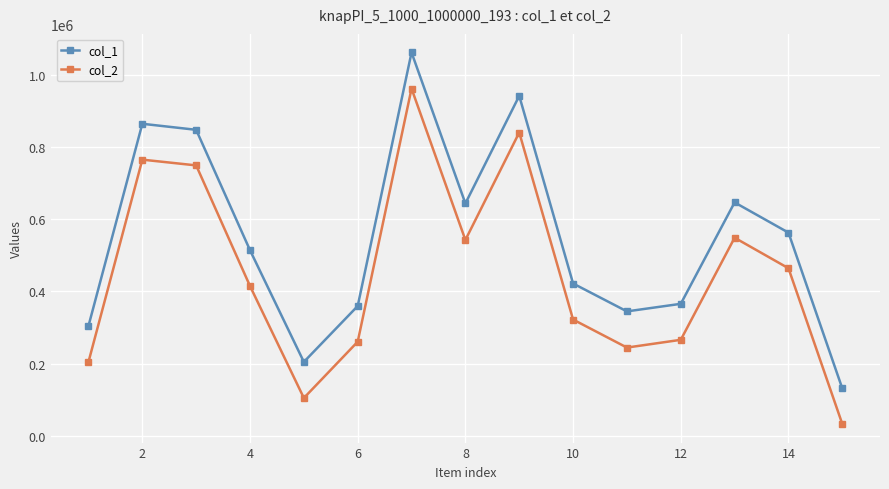

At how many categories does at least one series exceed 785453?

4